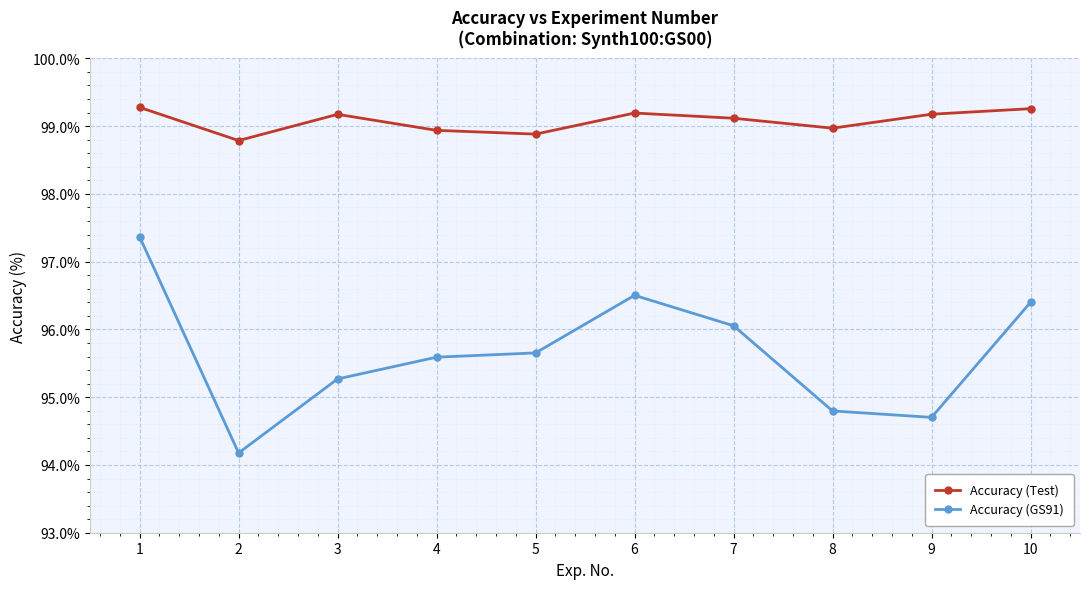

What is the difference between the Accuracy (GS91) values at 9 and 2?

0.5